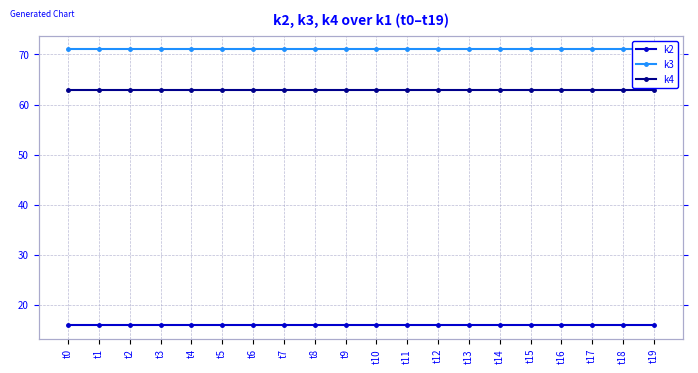

The value of k2 at t16 is 27. True or false?

False